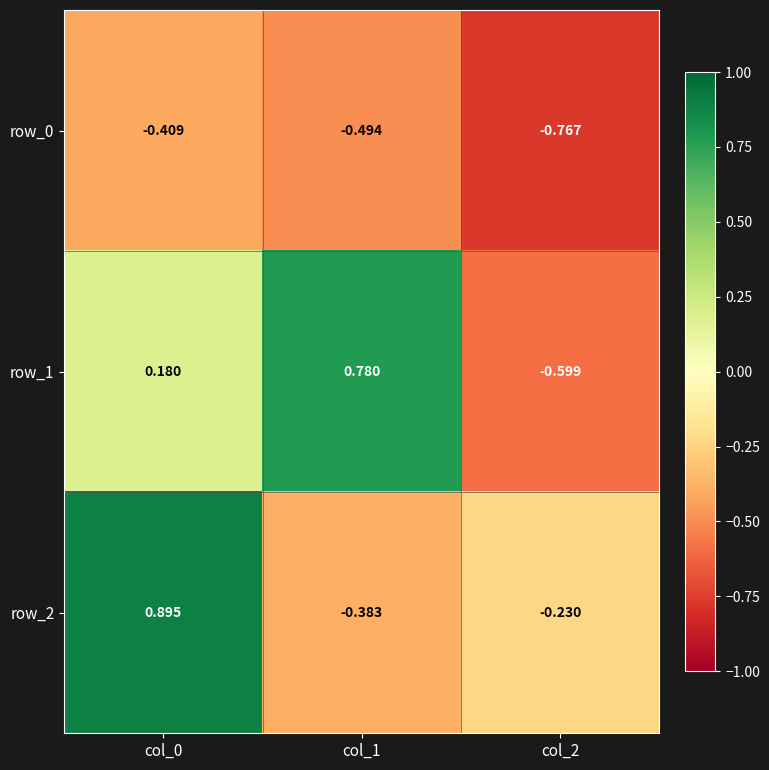

Which category has the lowest value in the row_1 series?

col_2